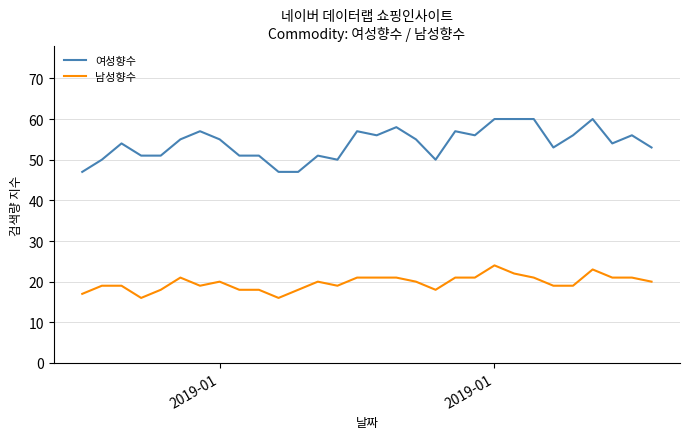

True or false: 남성향수 and 여성향수 cross at least once.

False